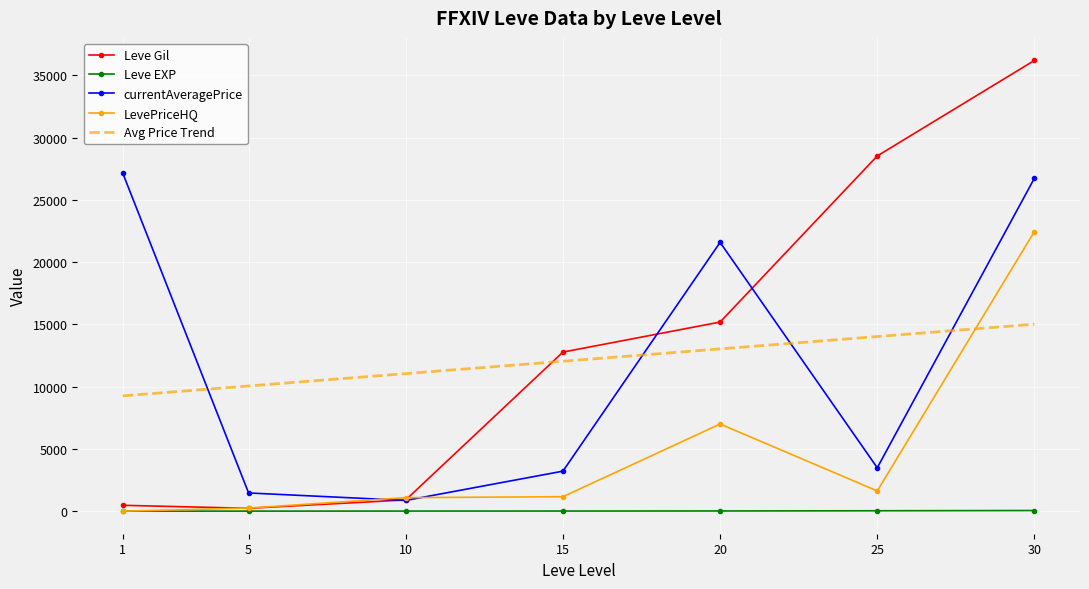

The value of currentAveragePrice at 1 is 27128.0. True or false?

True